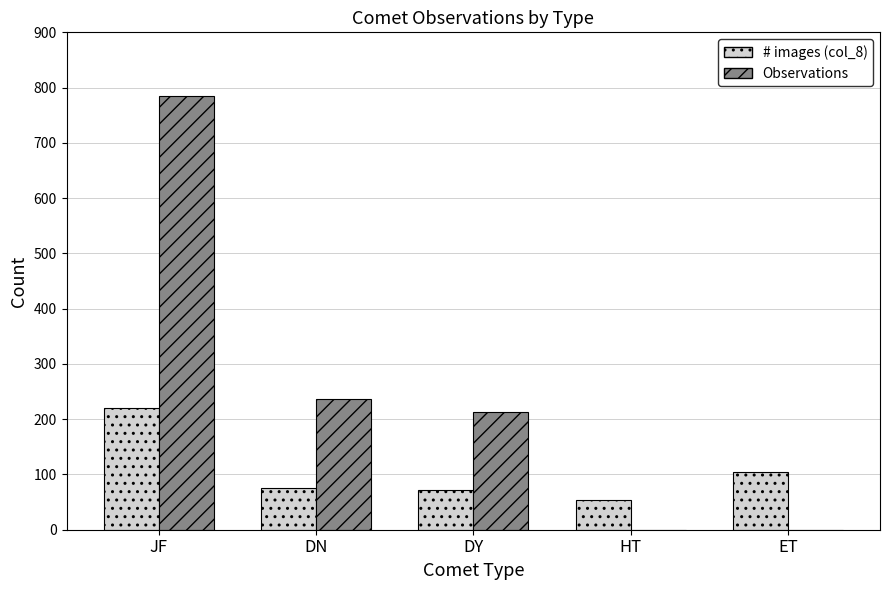

How many categories are shown in the chart?

5